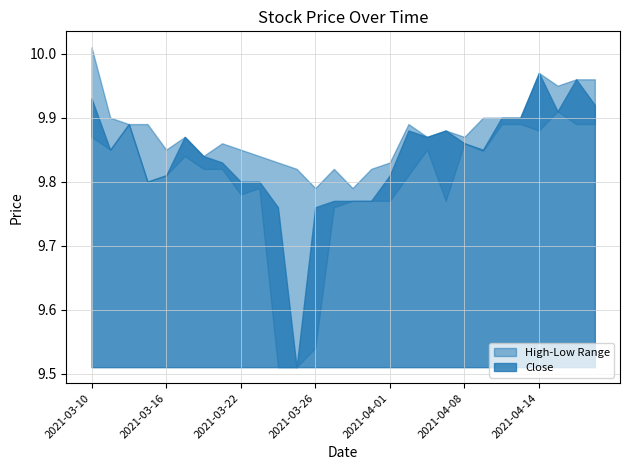

What is the label of the 2nd point from the left?

2021-03-11